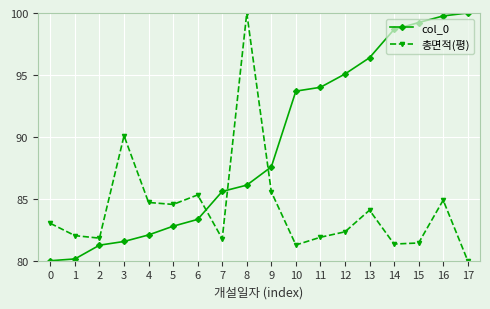

What is the total value across all series at 6?

168.6